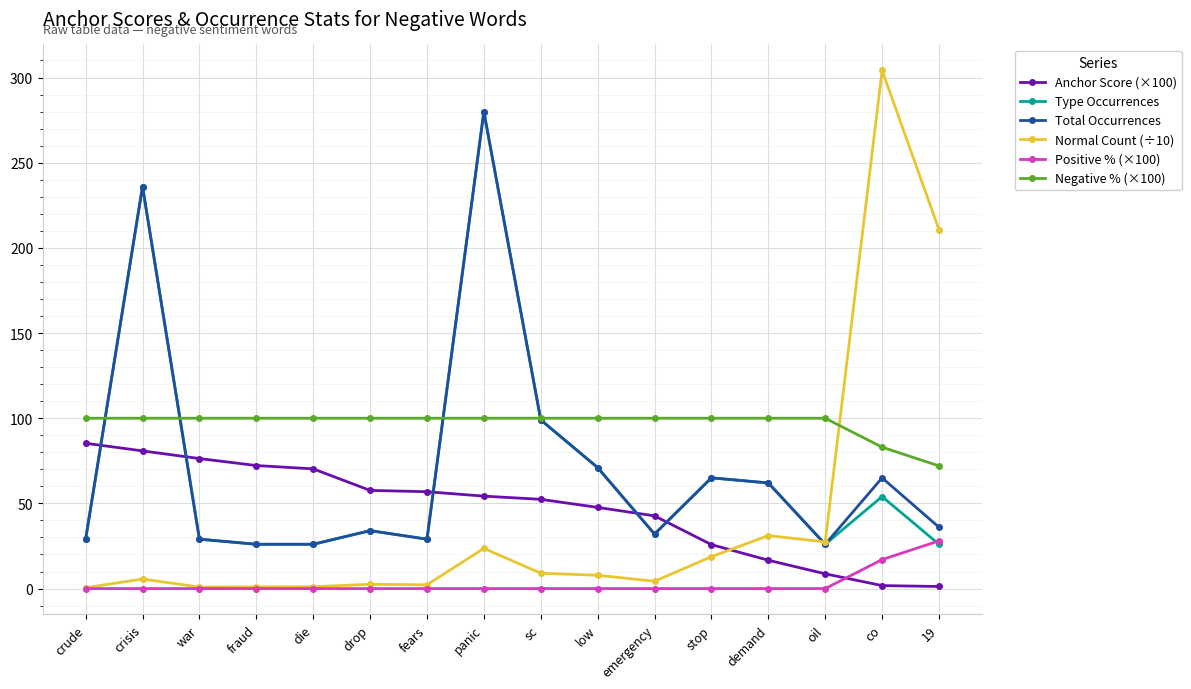

What is the spread (max minus min) of values at oil?

100.0